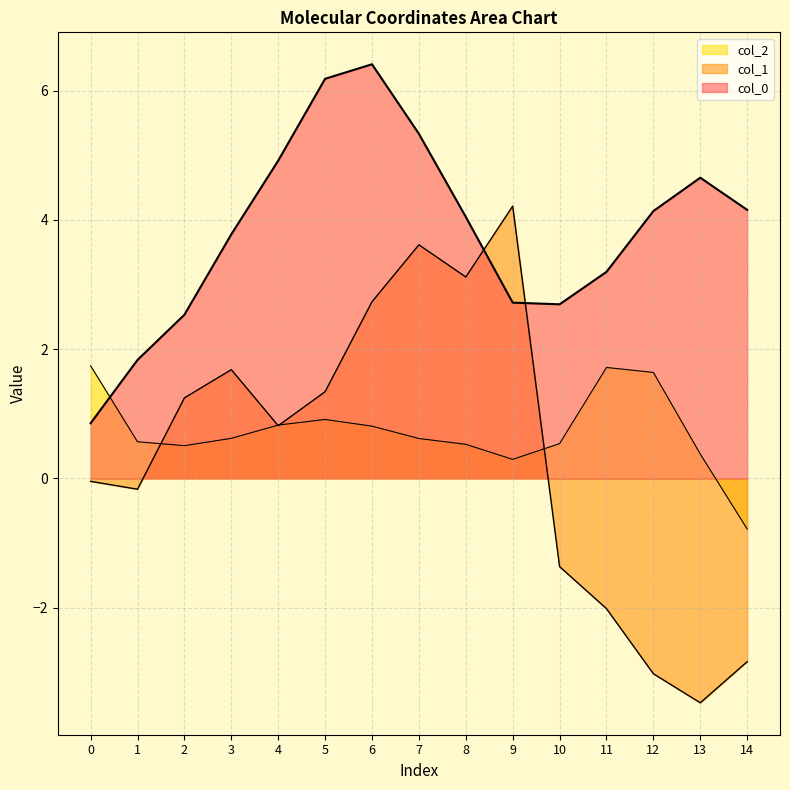

Where is col_0 nearest to the value 3?

11